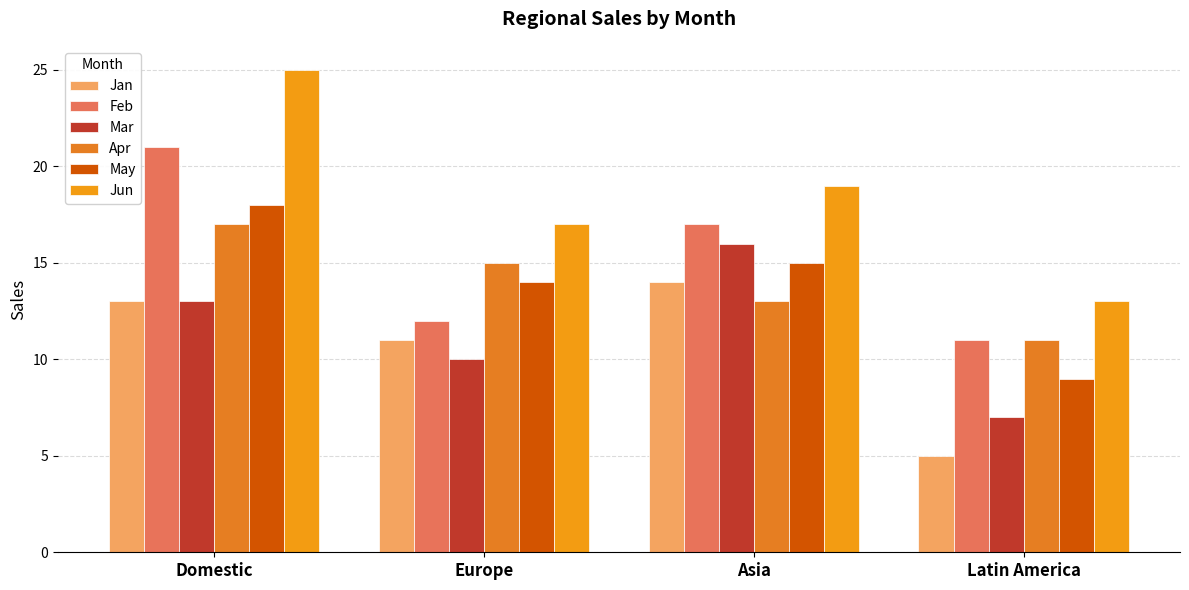

Where is Jun nearest to the value 19?

Asia